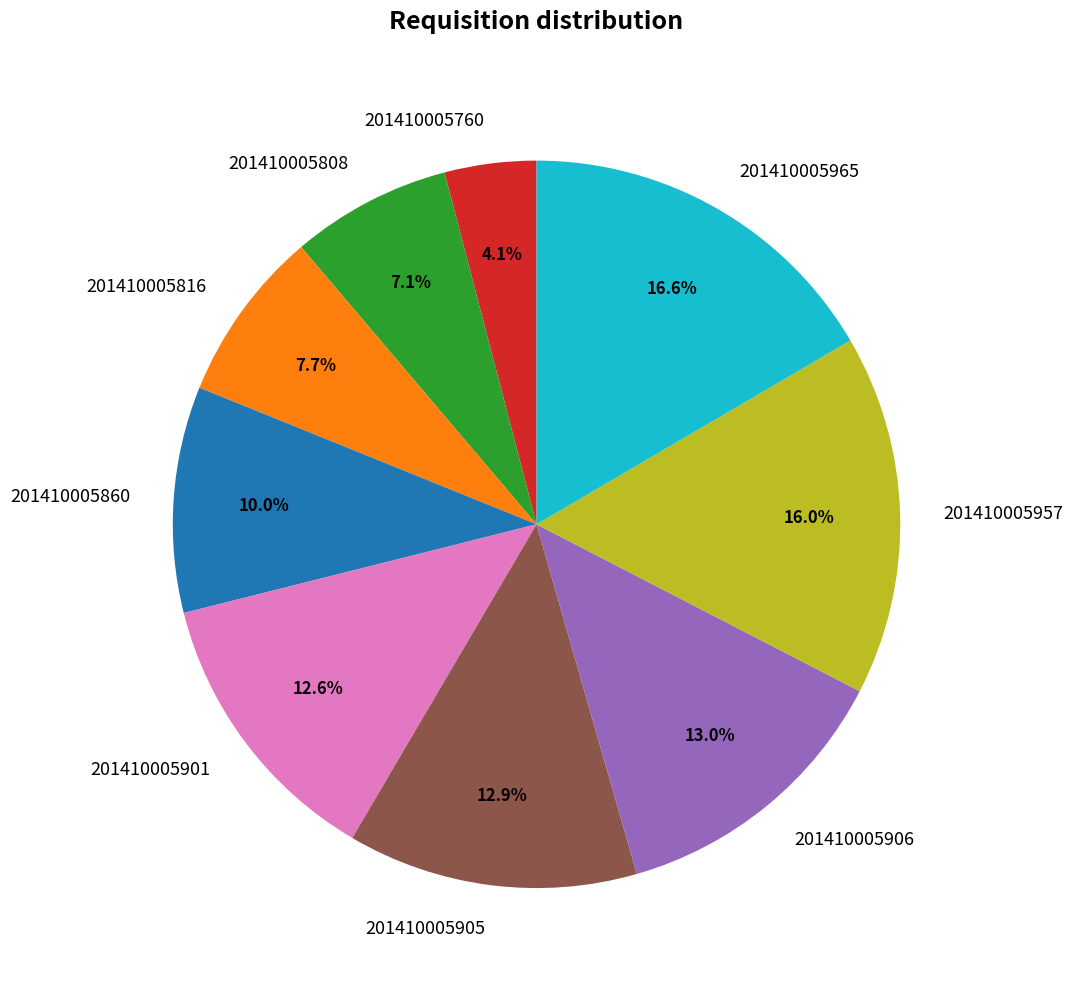

Does 201410005760 represent more than half of the total?

No